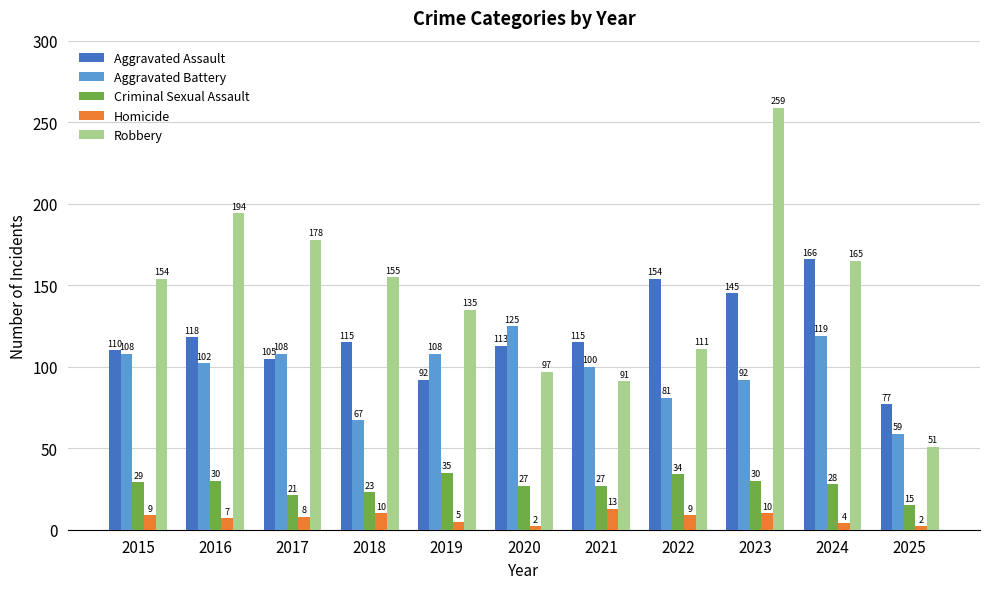

True or false: Robbery has a value of 51 at 2025.

True